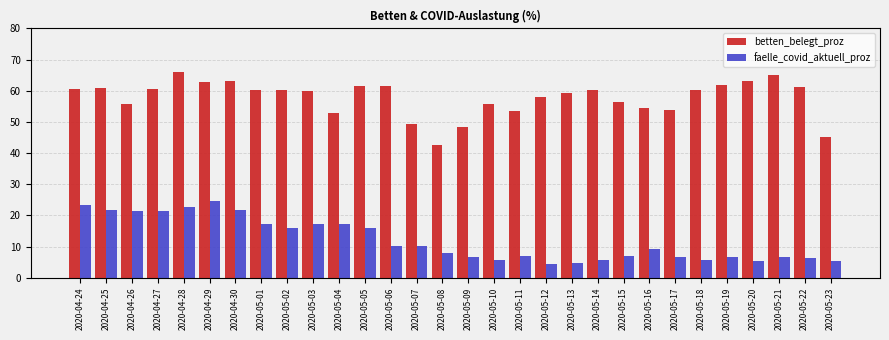

Is the value of betten_belegt_proz at 2020-05-08 greater than the value of faelle_covid_aktuell_proz at 2020-05-16?

Yes